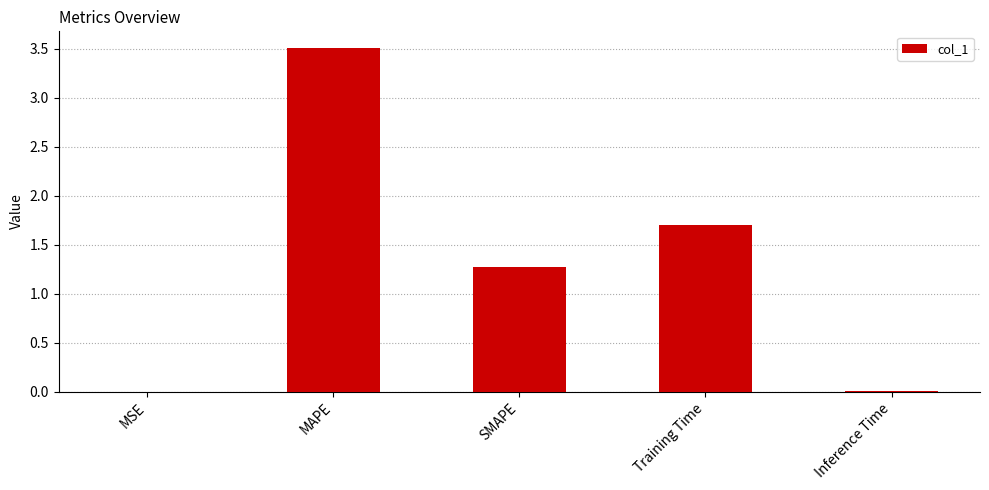

What is the change in value from MAPE to Training Time?

-1.8